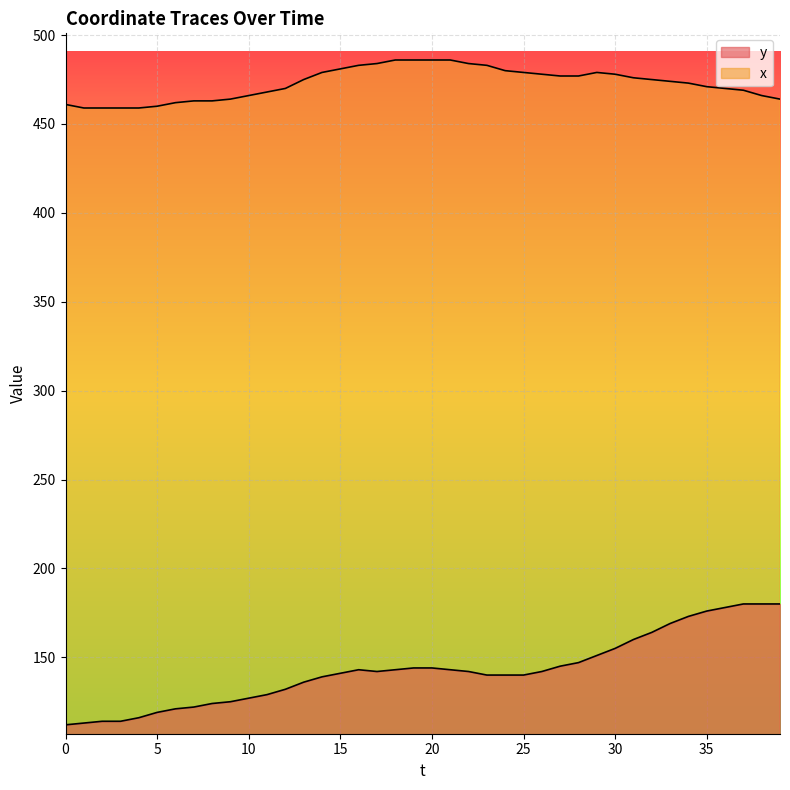

Where is the first local maximum for y?

16